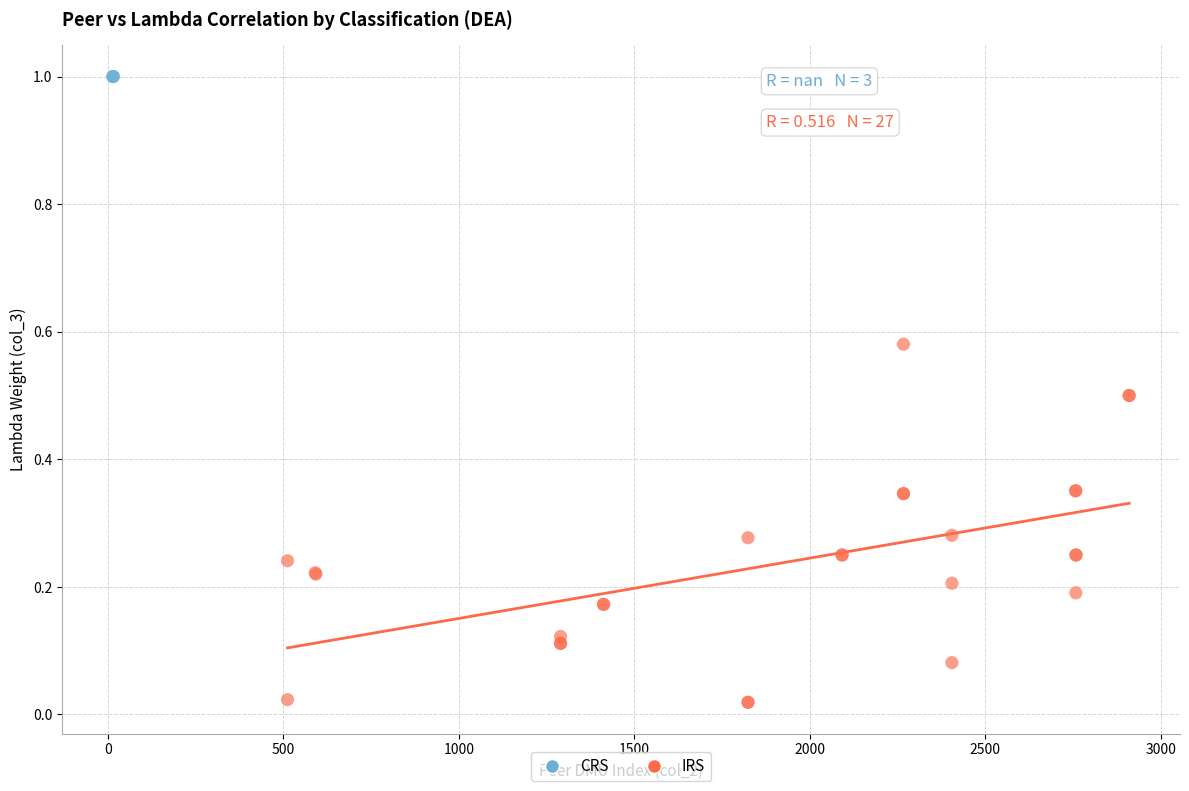

Which series contains the lowest Y value?

IRS